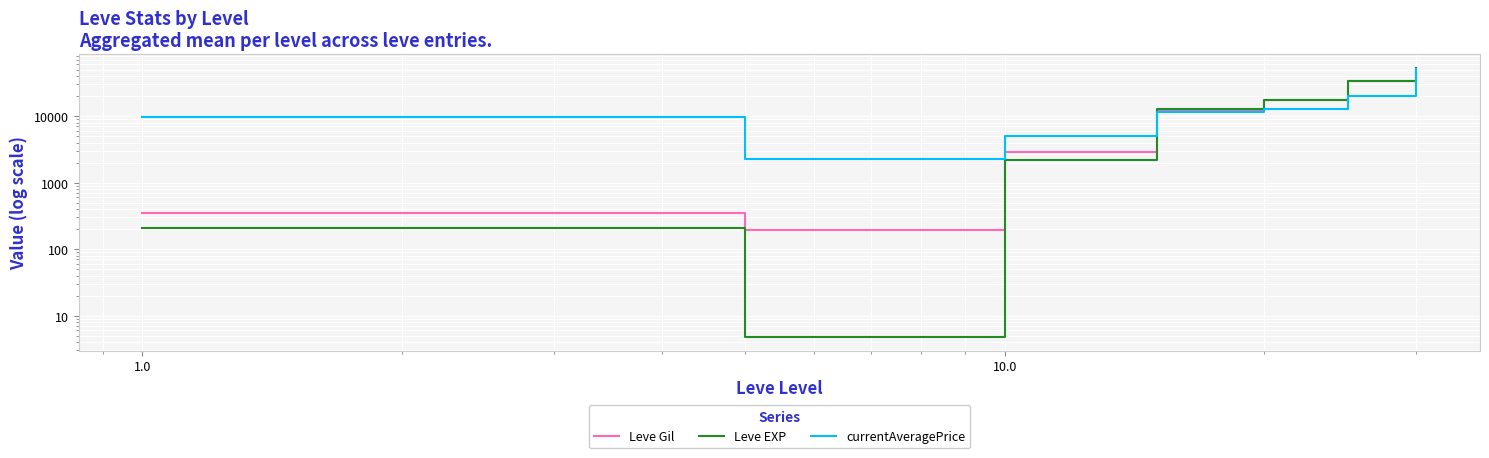

What is the minimum value shown in the chart?

4.8